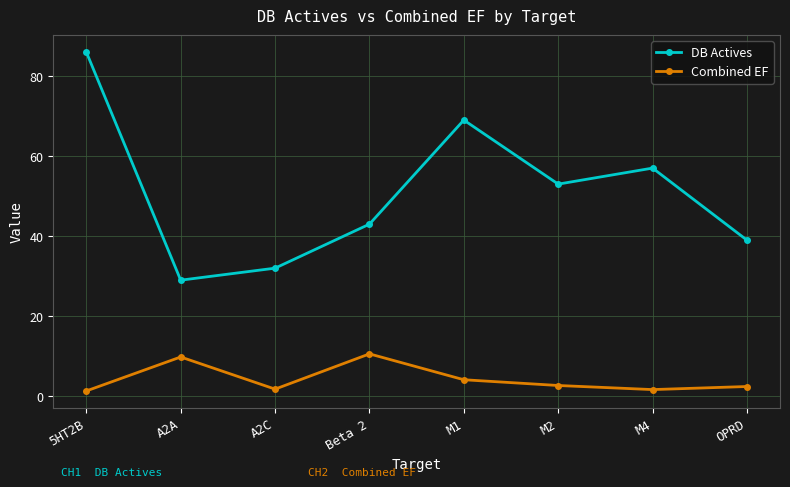

What is the label of the 3rd point from the right?

M2